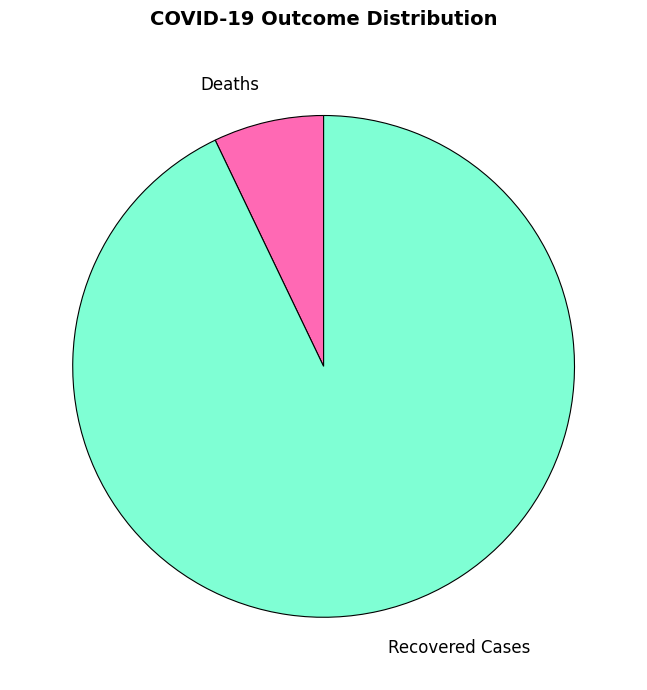

How many segments does this pie chart have?

2